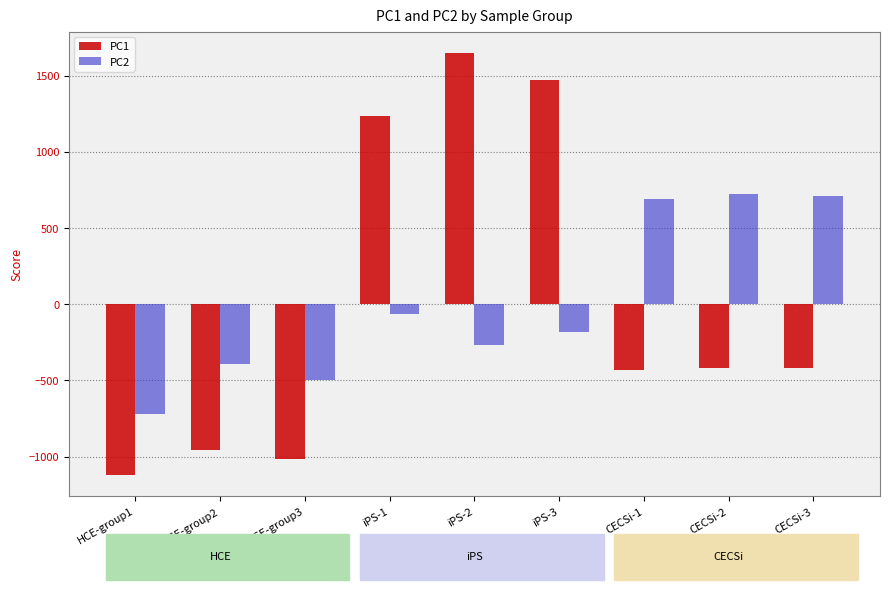

How many values in PC2 are below zero?

6